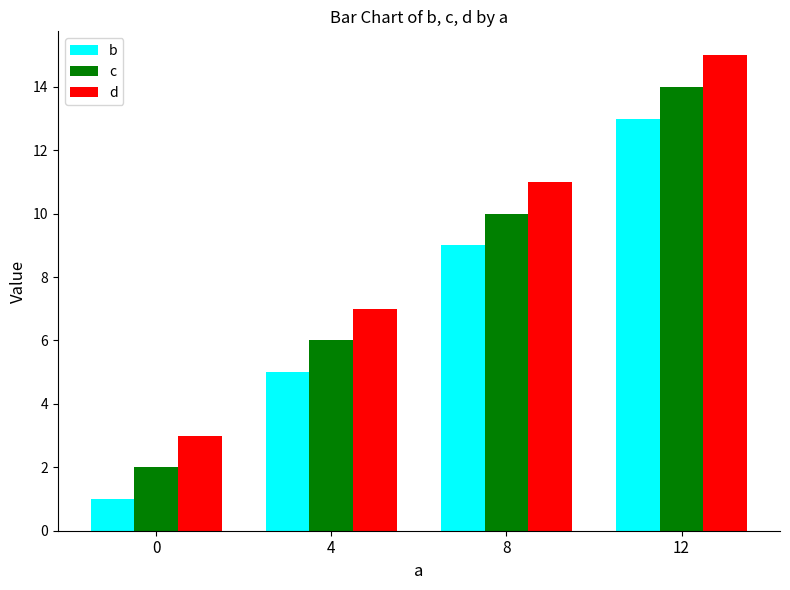

What is the total value across all series at 8?

30